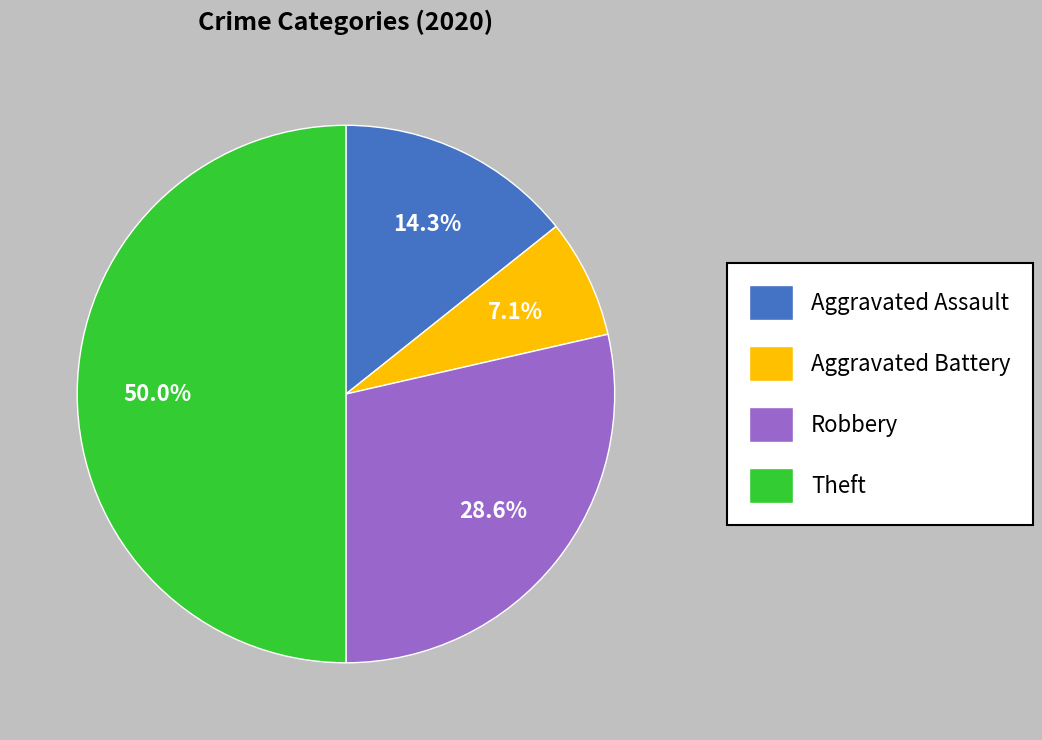

Which category has the biggest portion of the pie?

Theft